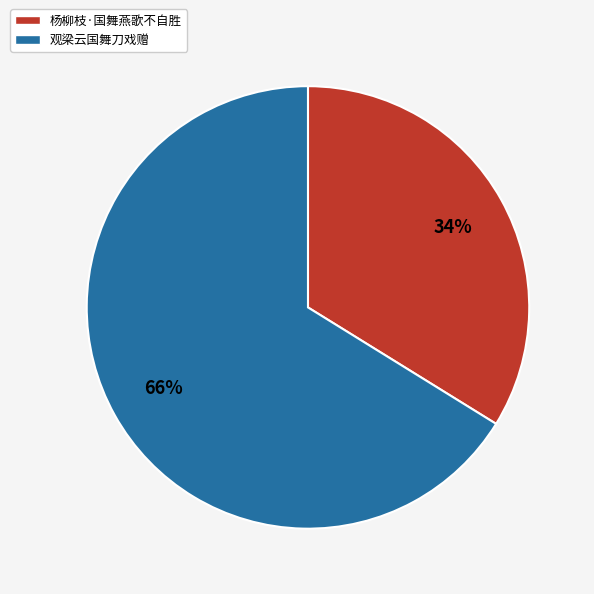

True or false: 杨柳枝·国舞燕歌不自胜 accounts for 34% of the total.

True